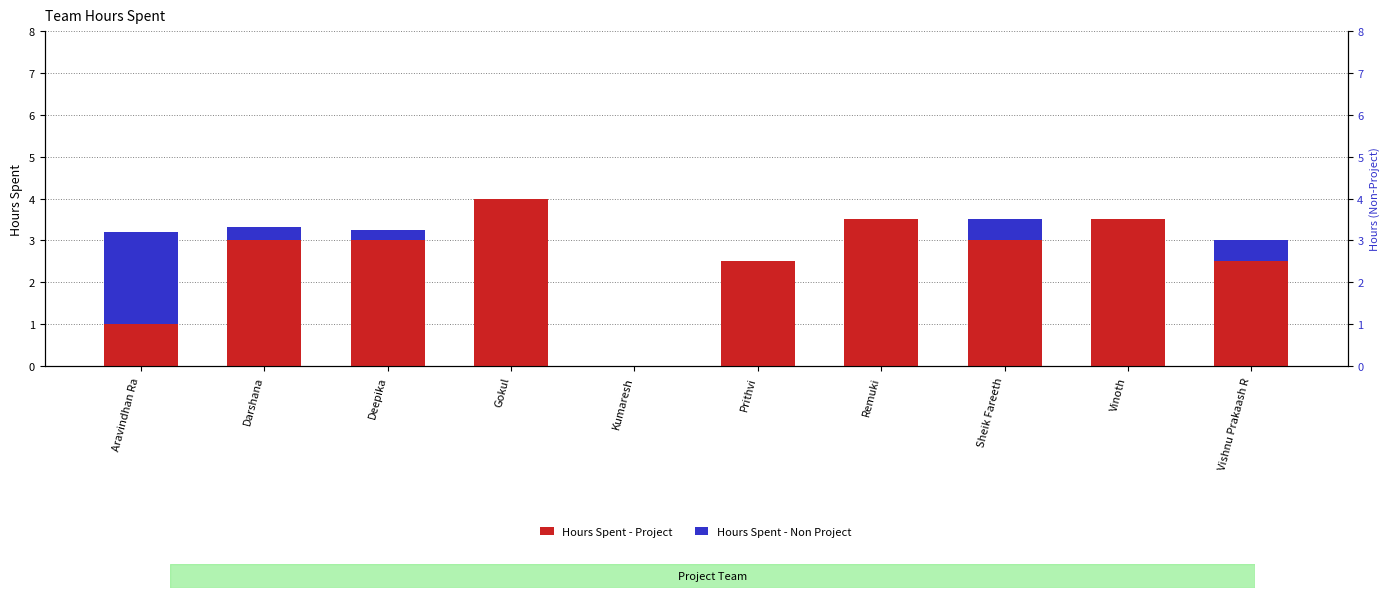

List the series in order of their overall mean, highest first.

Hours Spent - Project, Hours Spent - Non Project